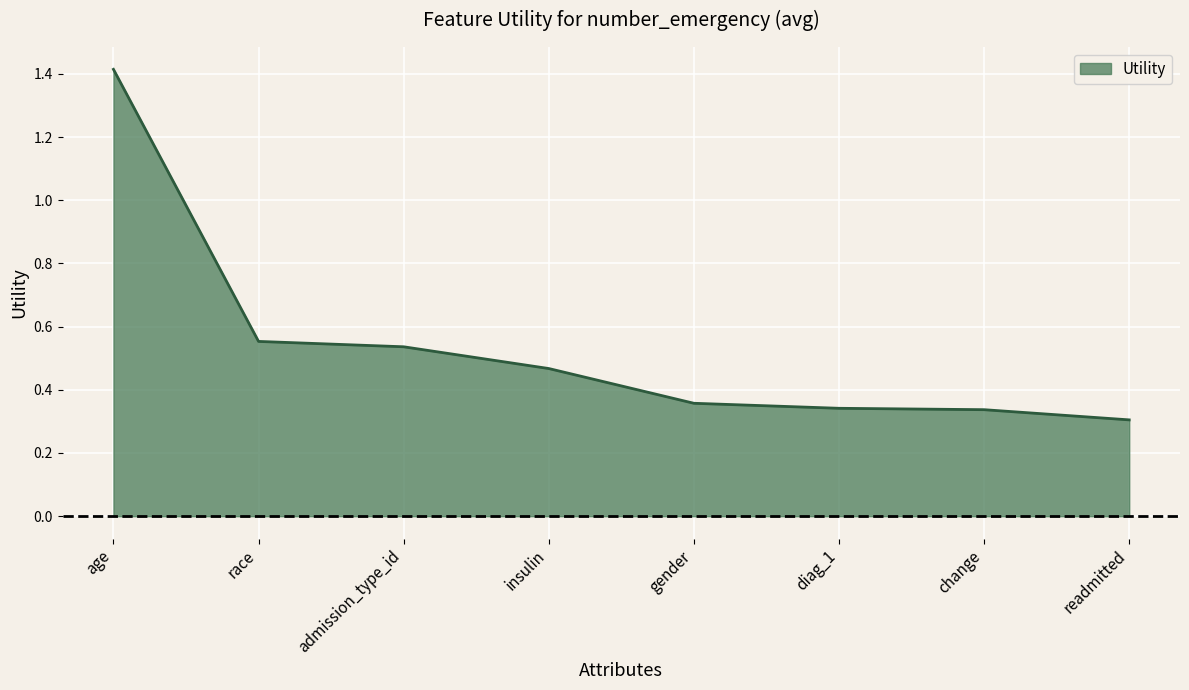

Is it true that the value at diag_1 is 0.3?

True